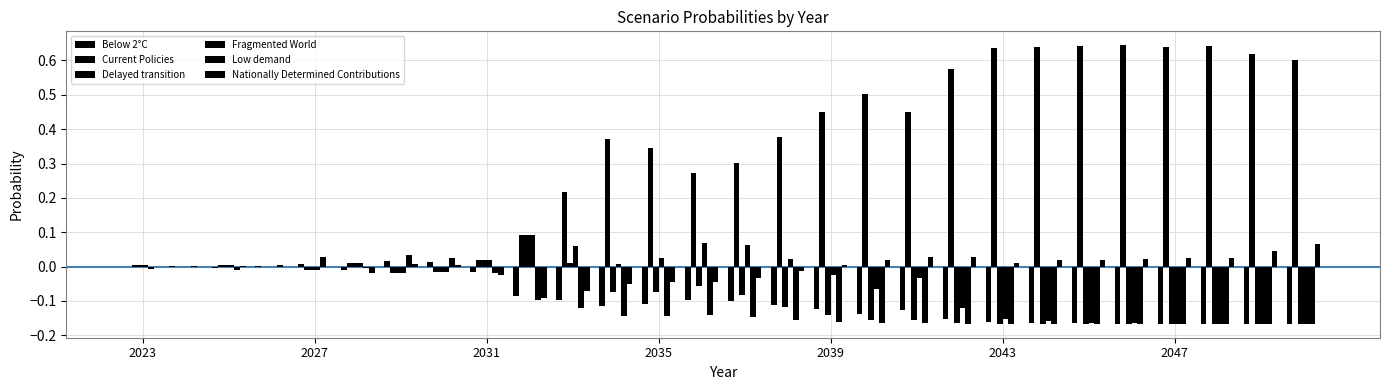

How many data points does each series have?

28